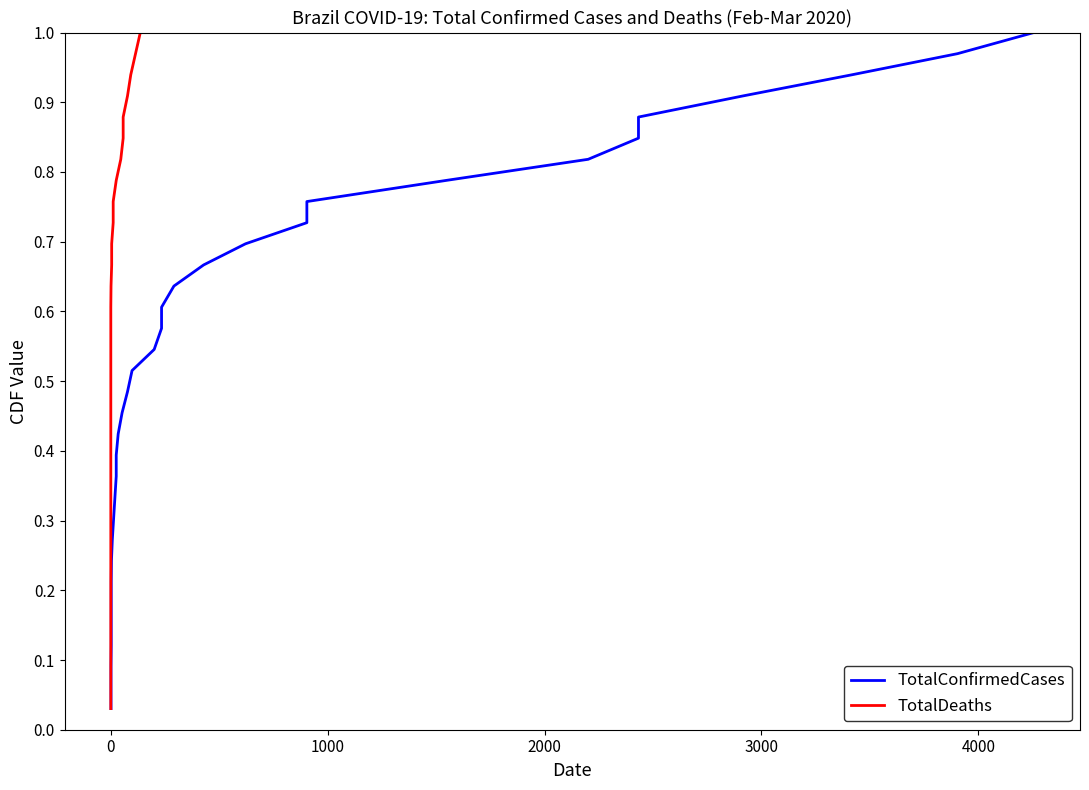

True or false: TotalDeaths and TotalConfirmedCases cross at least once.

False